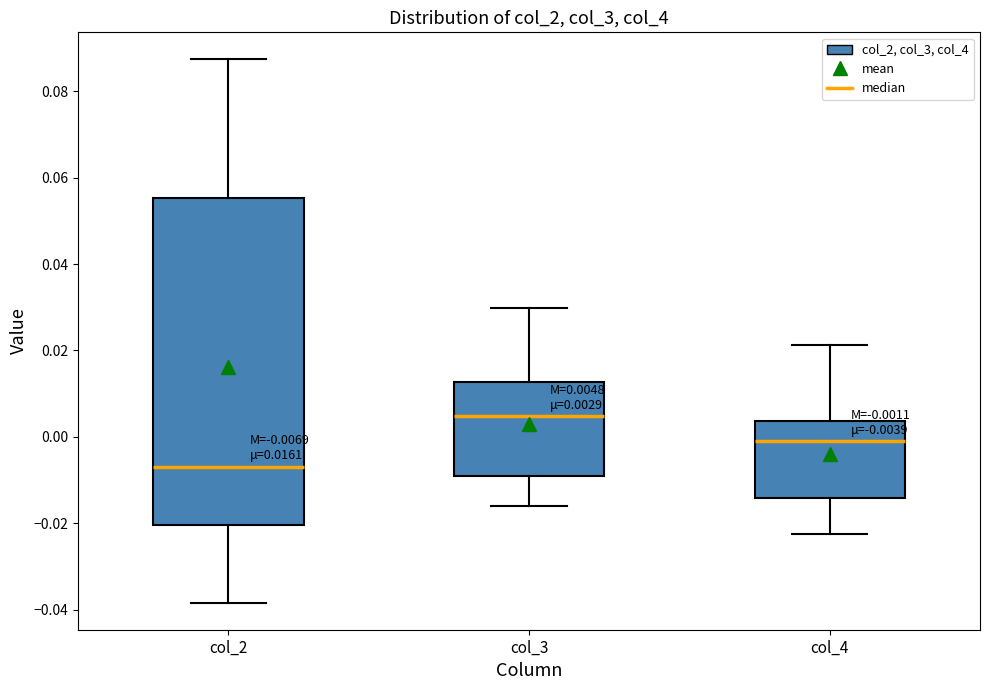

Comparing the boxes themselves (not the whiskers), which one is the tallest?

col_2